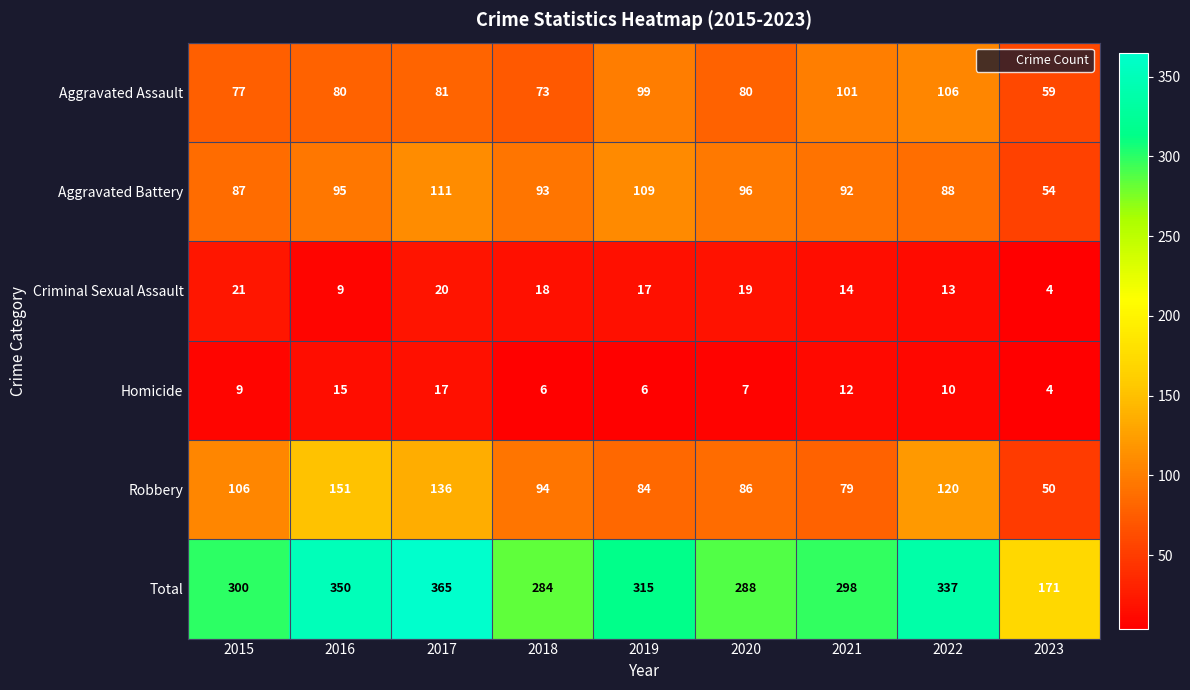

The Criminal Sexual Assault series shows 17 at 2019. True or false?

True